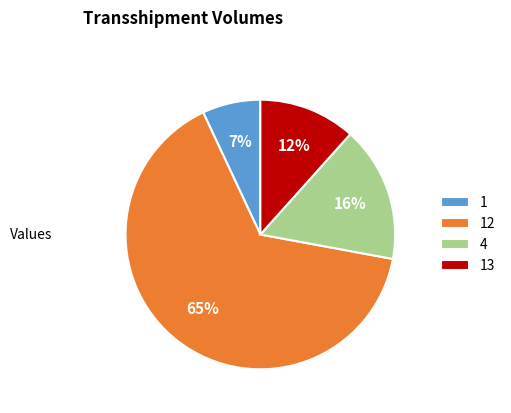

Is it true that 12 is 73% of the pie?

False